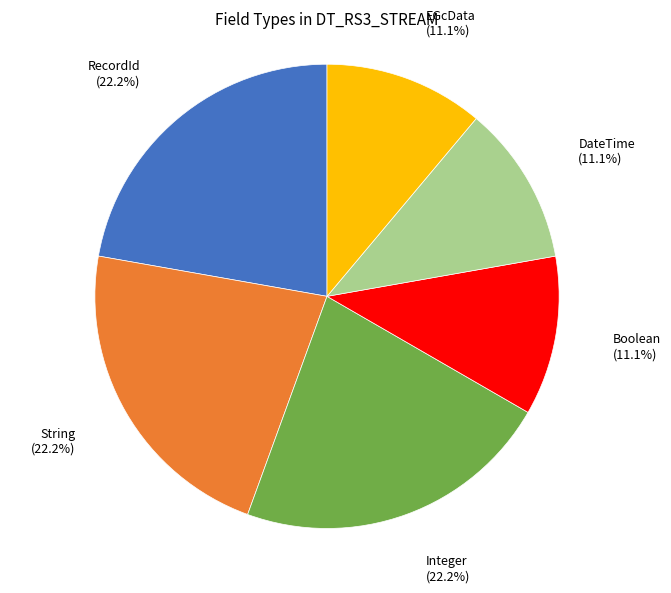

Does any single category account for the majority?

No